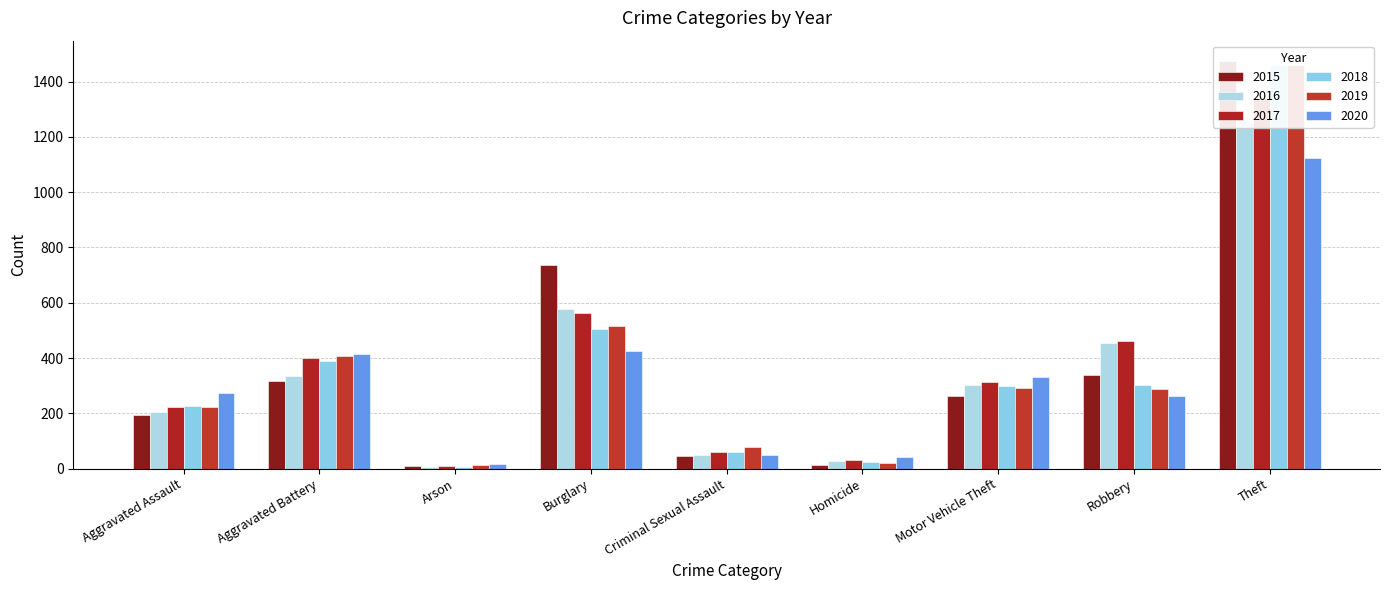

Reading left to right, transcribe all the data shown in this chart.

2015: Aggravated Assault=194	Aggravated Battery=316	Arson=9	Burglary=738	Criminal Sexual Assault=46	Homicide=15	Motor Vehicle Theft=263	Robbery=337	Theft=1474
2016: Aggravated Assault=206	Aggravated Battery=336	Arson=7	Burglary=576	Criminal Sexual Assault=50	Homicide=26	Motor Vehicle Theft=304	Robbery=454	Theft=1259
2017: Aggravated Assault=224	Aggravated Battery=400	Arson=10	Burglary=562	Criminal Sexual Assault=61	Homicide=33	Motor Vehicle Theft=312	Robbery=460	Theft=1339
2018: Aggravated Assault=225	Aggravated Battery=389	Arson=7	Burglary=506	Criminal Sexual Assault=60	Homicide=25	Motor Vehicle Theft=298	Robbery=301	Theft=1461
2019: Aggravated Assault=223	Aggravated Battery=407	Arson=12	Burglary=517	Criminal Sexual Assault=77	Homicide=22	Motor Vehicle Theft=290	Robbery=287	Theft=1459
2020: Aggravated Assault=273	Aggravated Battery=416	Arson=17	Burglary=425	Criminal Sexual Assault=48	Homicide=41	Motor Vehicle Theft=333	Robbery=263	Theft=1125